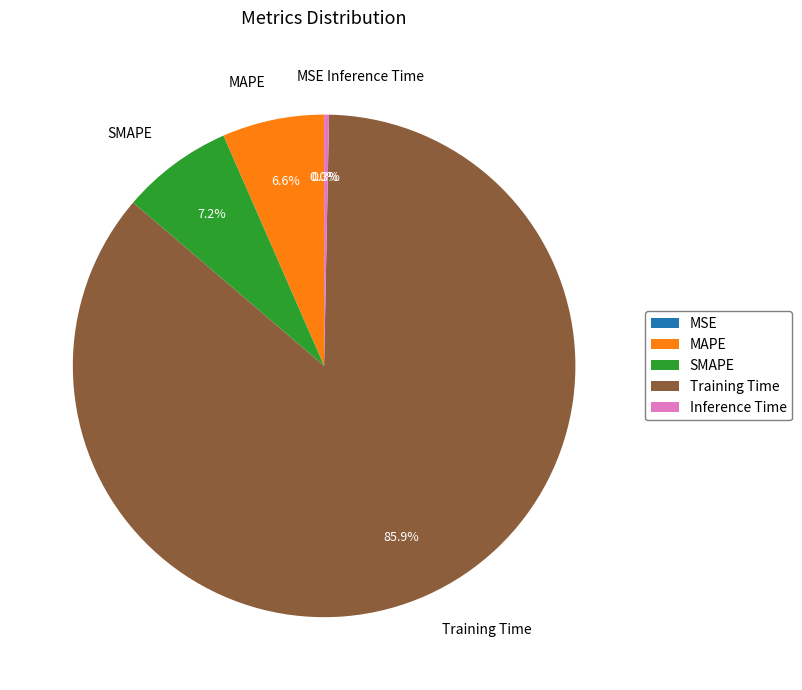

Which slice represents more than half of the pie?

Training Time